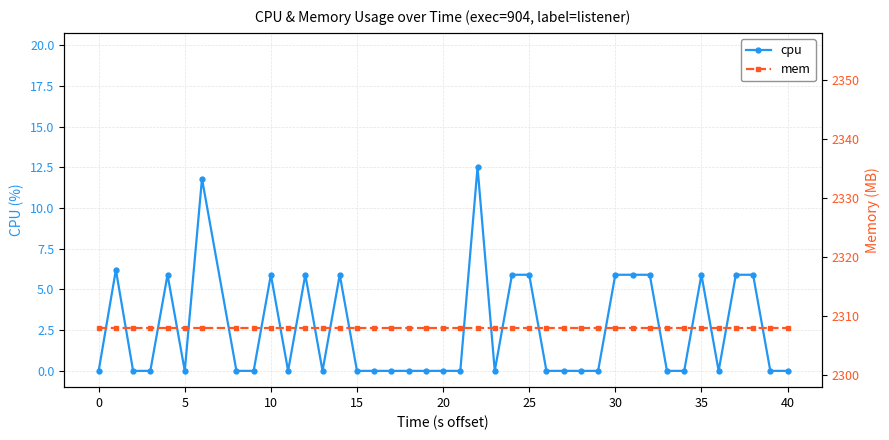

True or false: mem and cpu intersect in this chart.

False